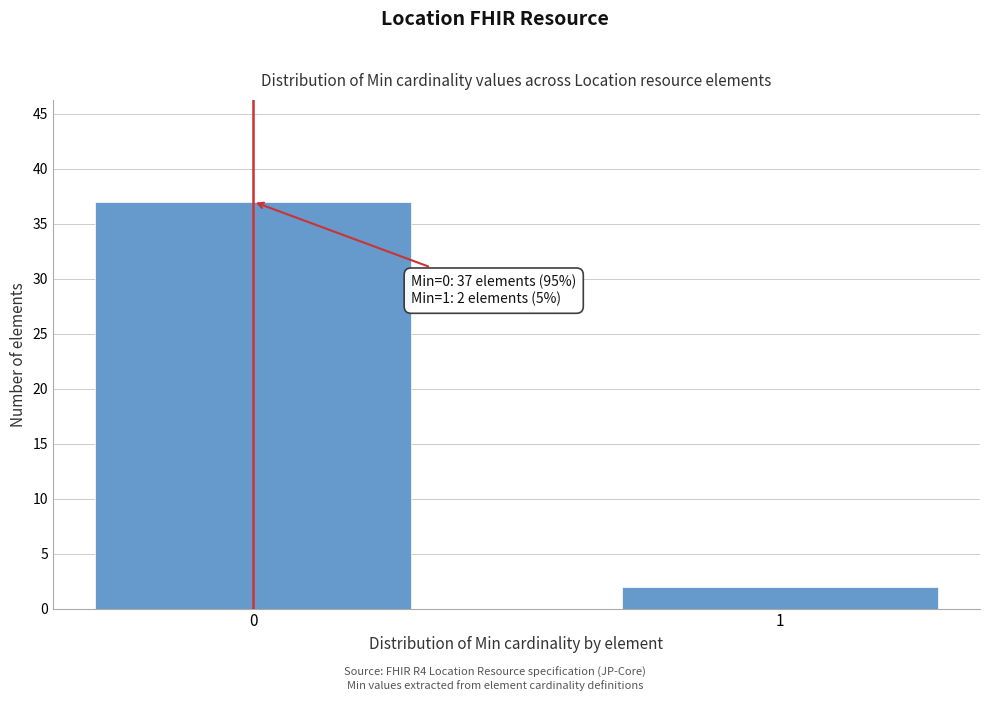

Reading left to right, extract all data points from this chart.

37	2